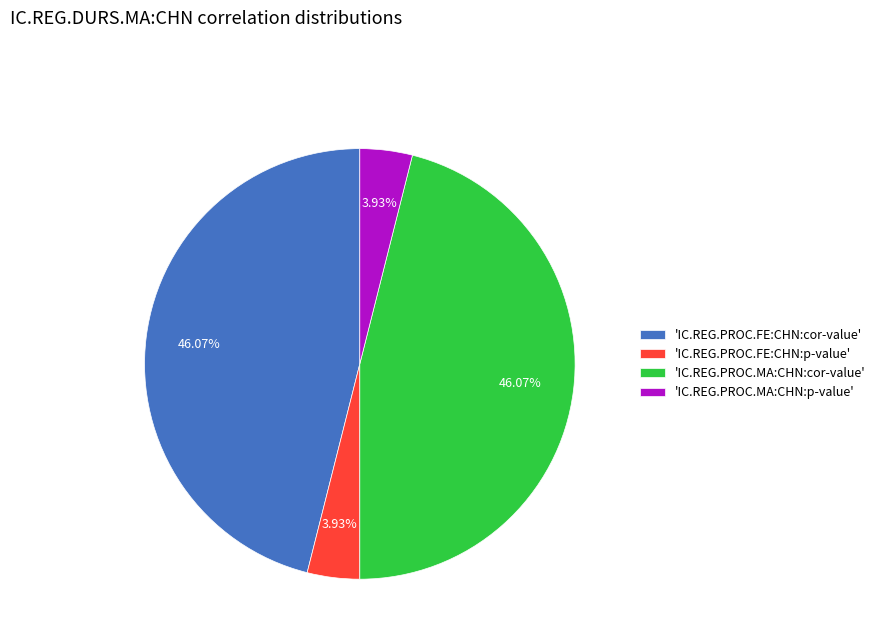

Count the number of slices in the pie.

4